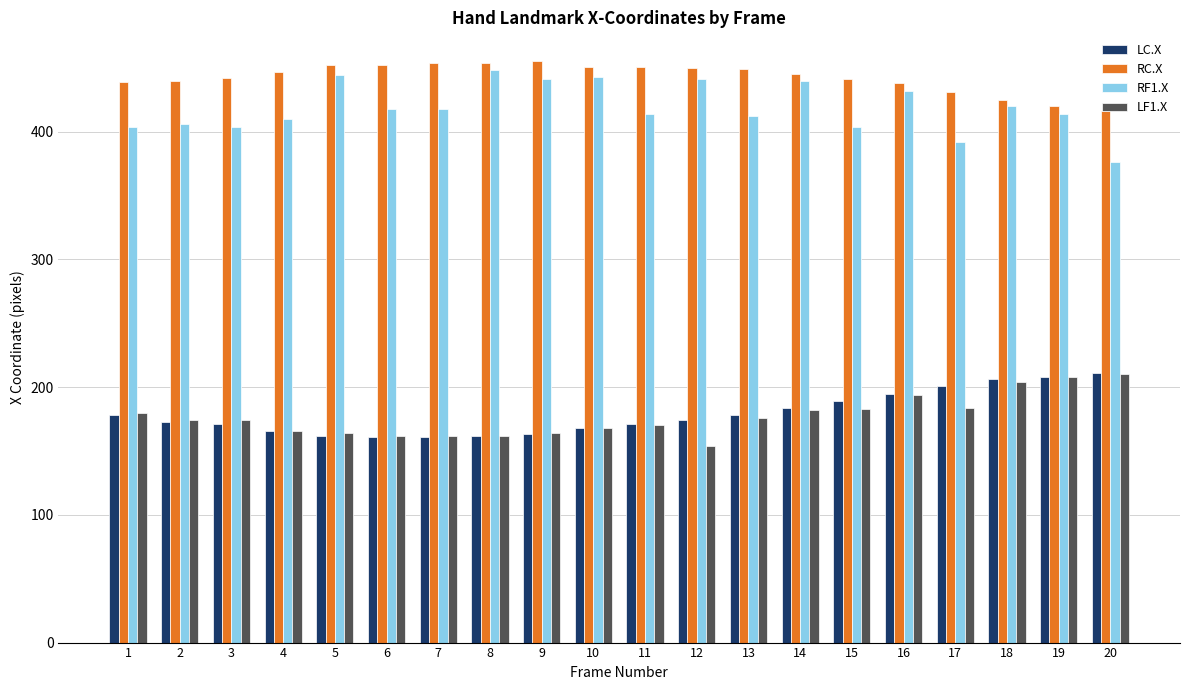

Is the value of LF1.X at 16 greater than the value of RC.X at 11?

No